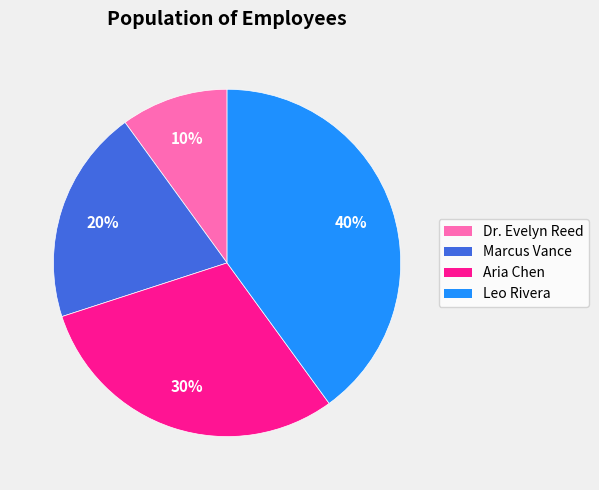

How many slices are in this pie chart?

4